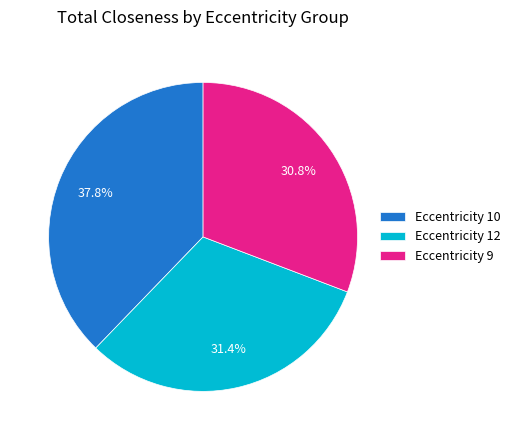

Which has a higher value, Eccentricity 10 or Eccentricity 9?

Eccentricity 10